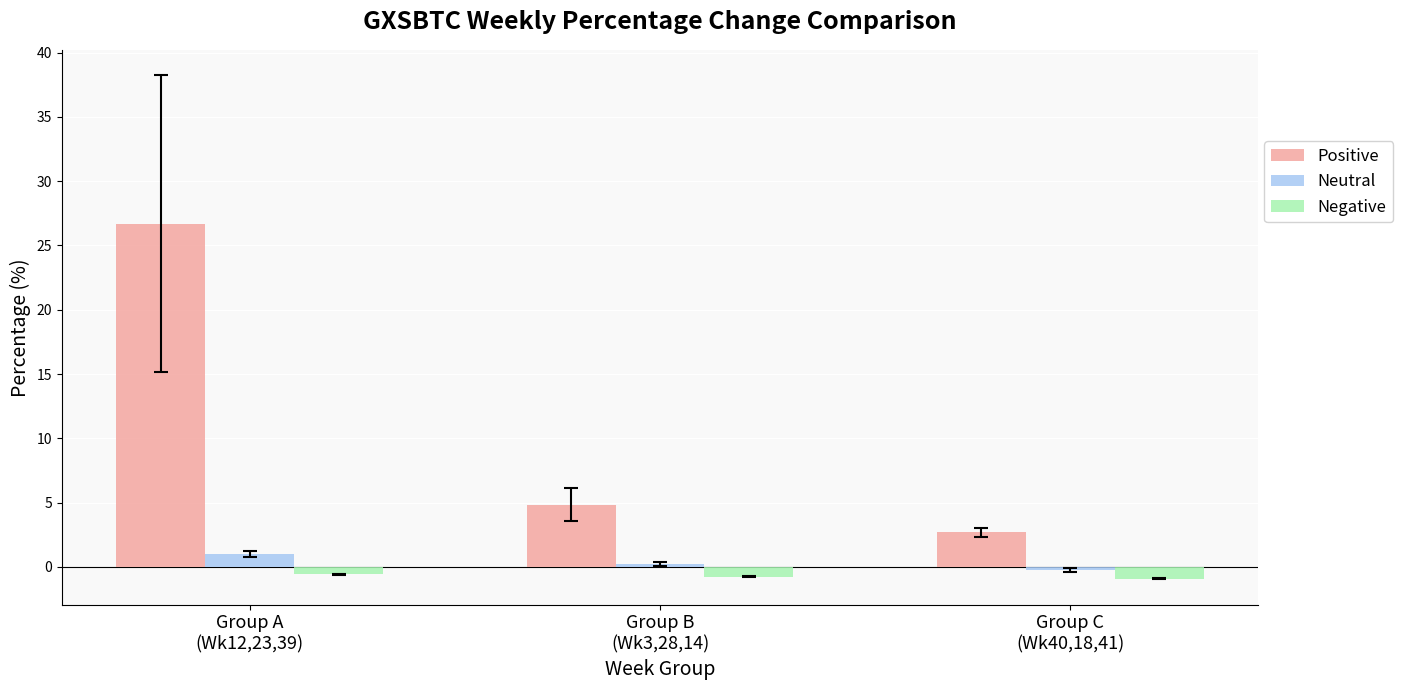

What is the total value across all series at Group C
(Wk40,18,41)?

1.5